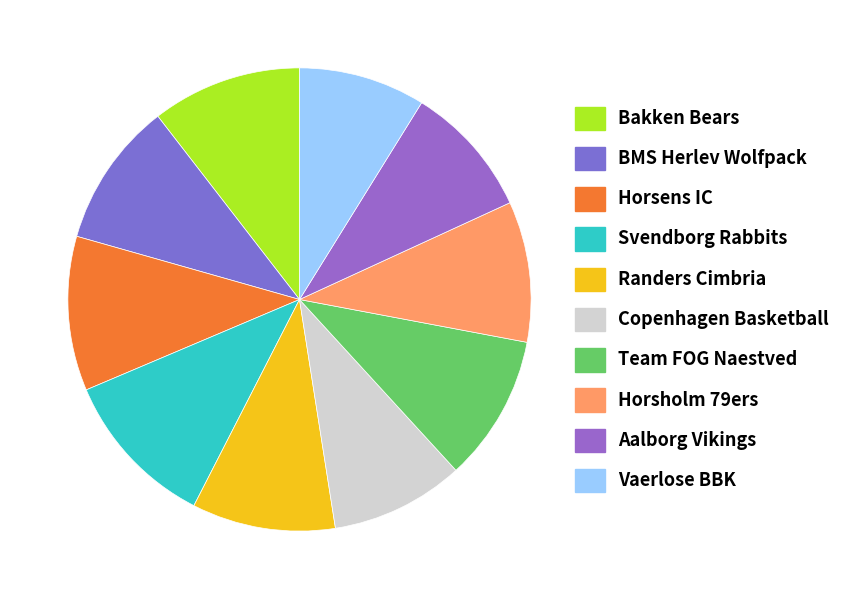

Is there a majority slice in this chart?

No